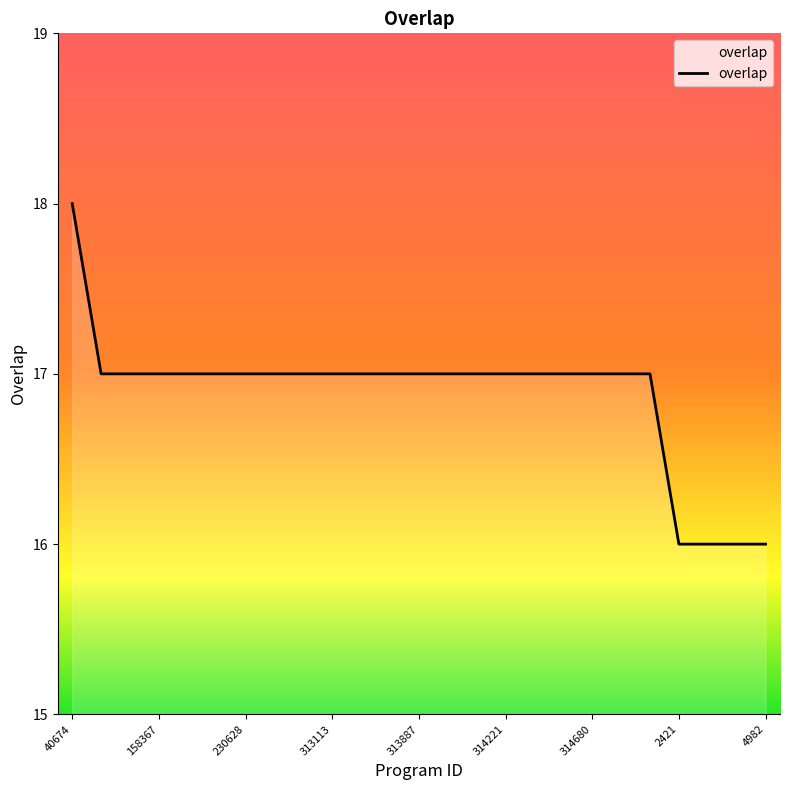

What is the greatest value displayed?

18